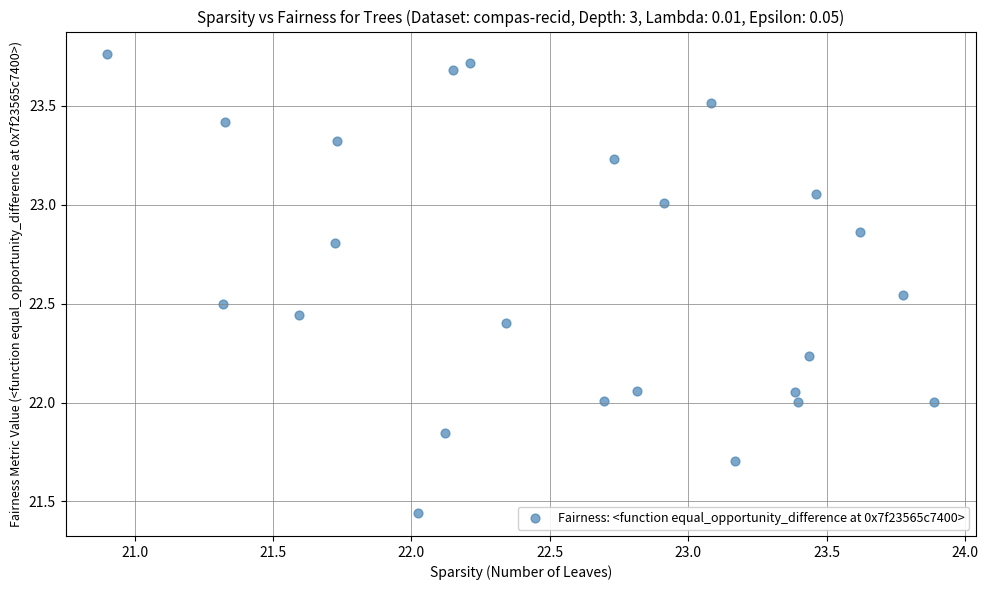

What is the range of X values (max minus min)?

3.0